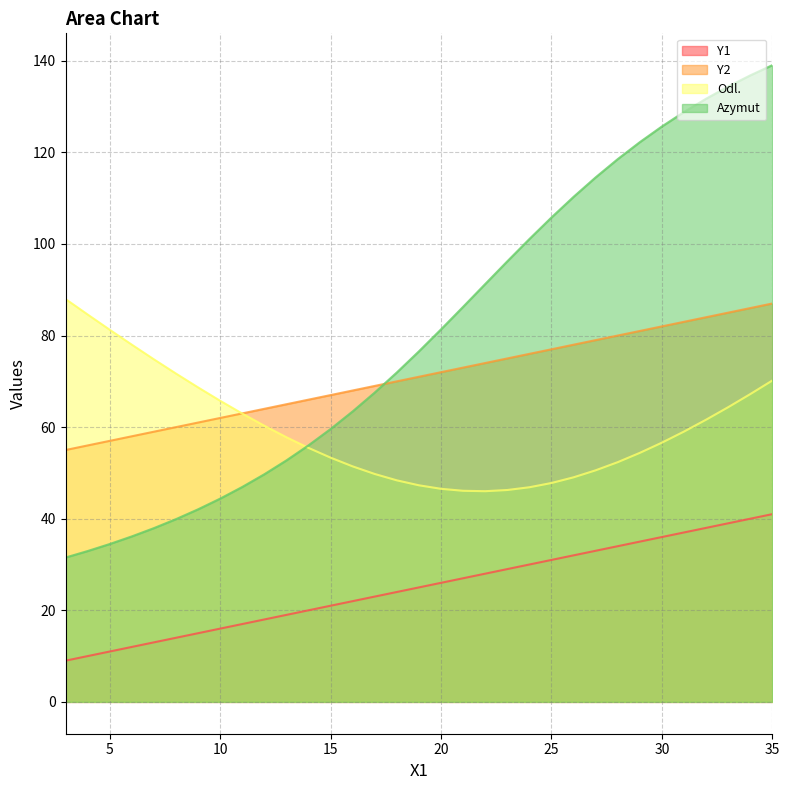

At which category is the sum across all series the highest?

35